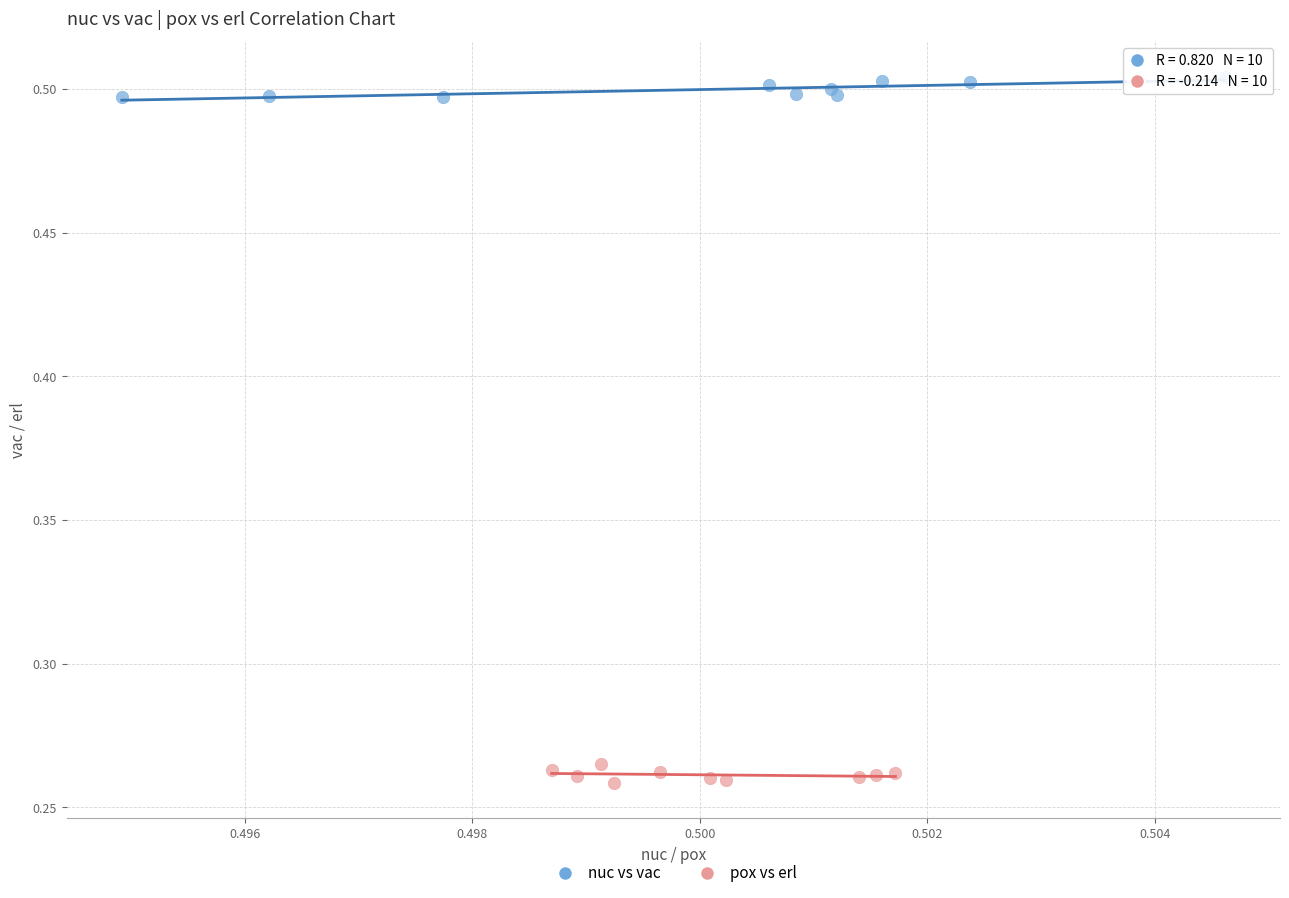

What are all the series names shown in the legend?

nuc vs vac, pox vs erl